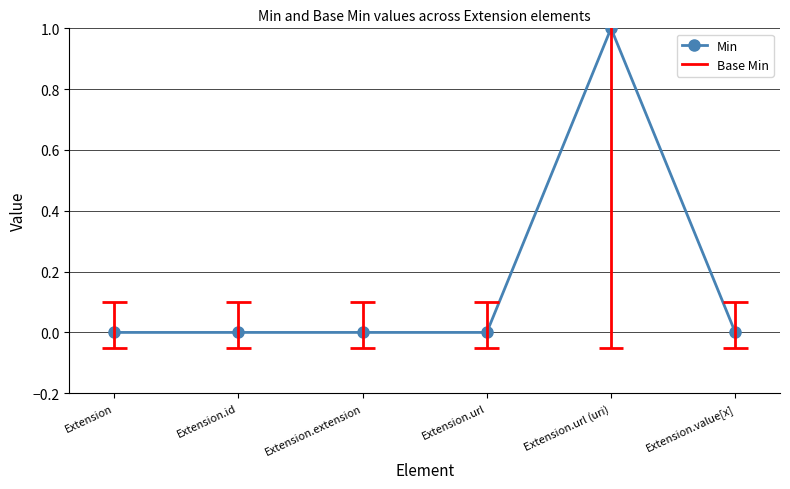

Between Extension.value[x] and Extension.url, which is larger?

Extension.value[x]